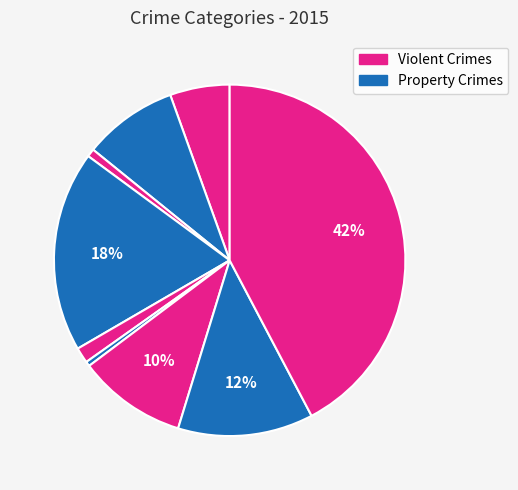

Count the number of slices in the pie.

9